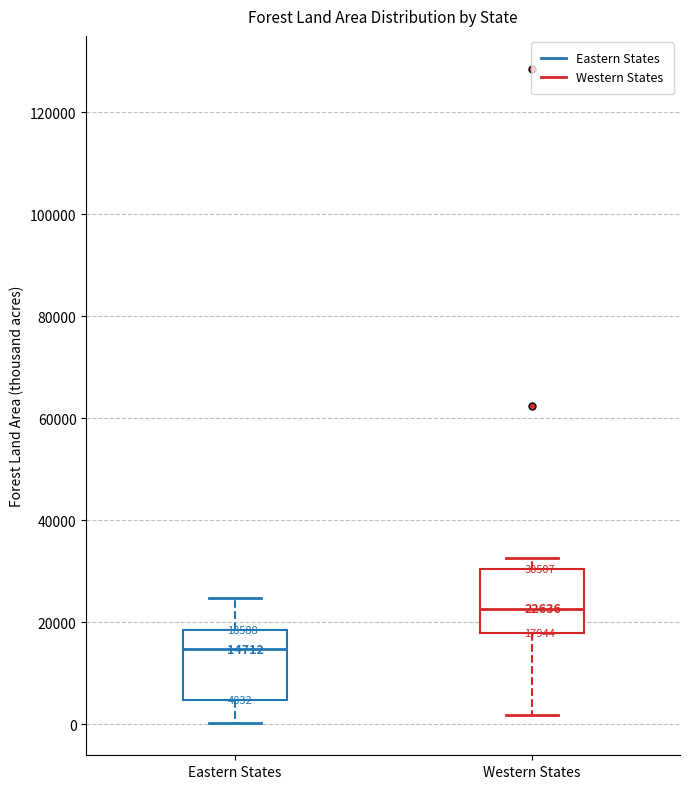

Which box's median line is the highest?

Western States